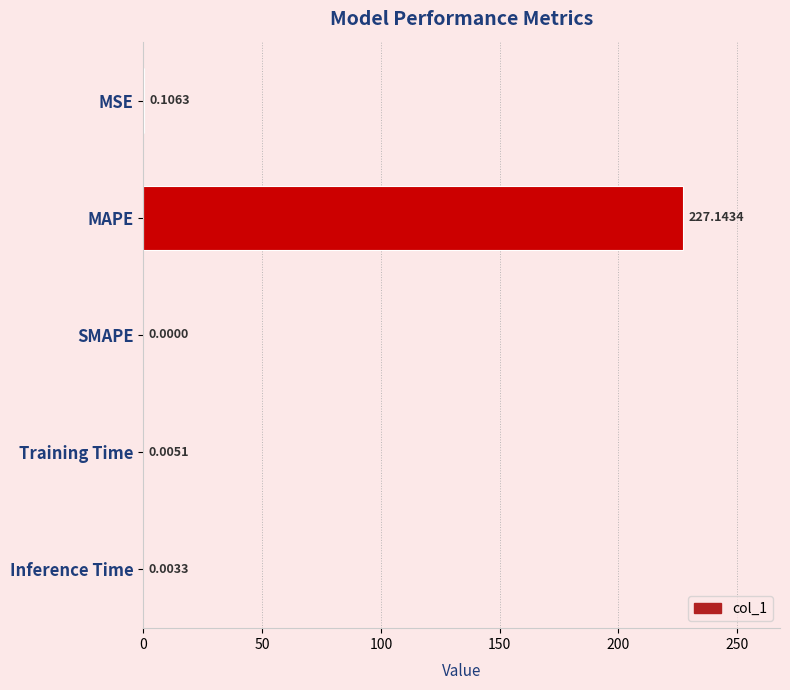

What is the sum of all values?

227.3